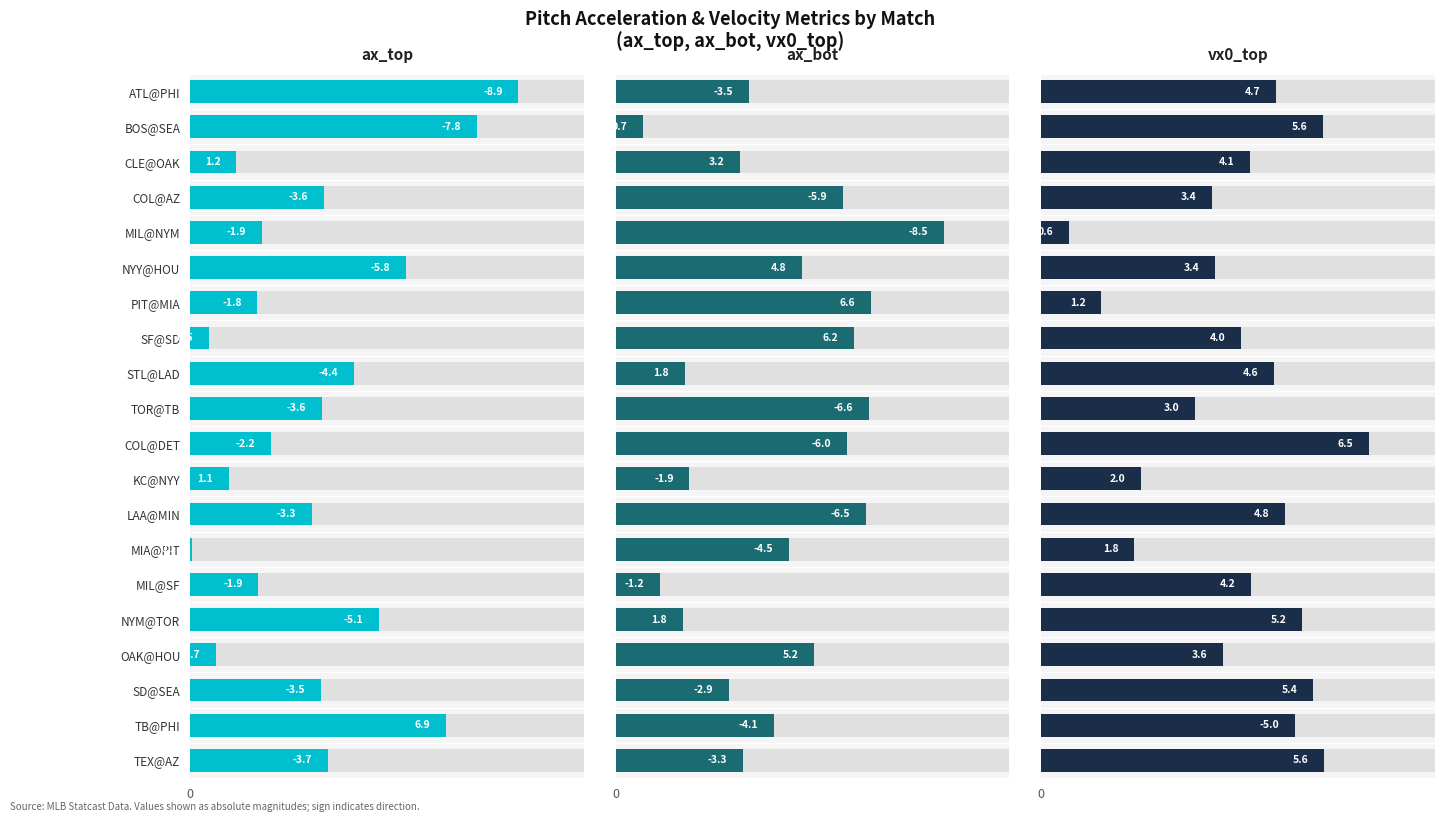

List the series in order of their peak value, highest first.

ax_top, ax_bot, vx0_top